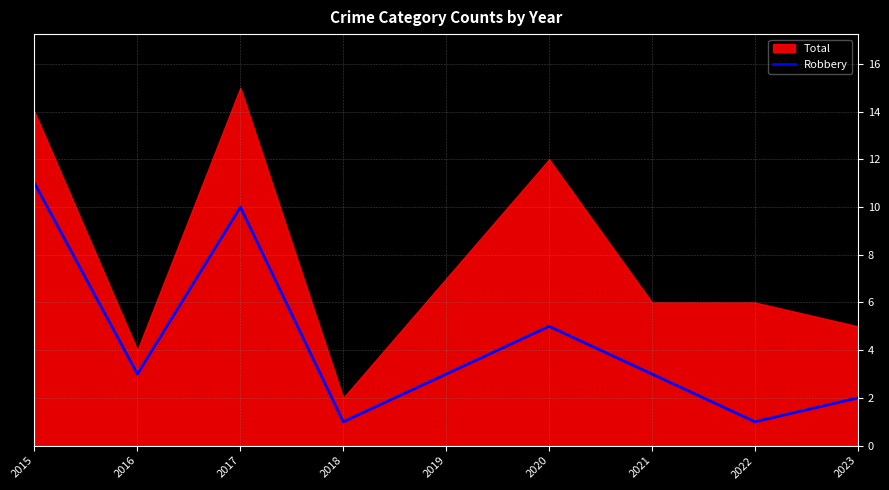

The value of Robbery at 2019 is 3. True or false?

True